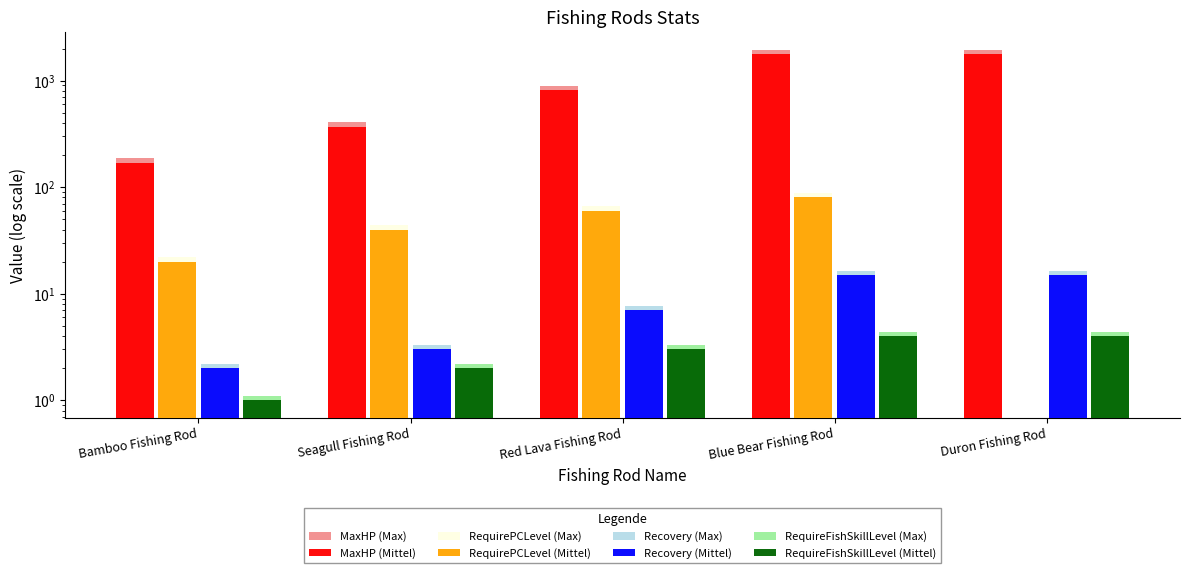

What is the greatest value displayed?

1951.4